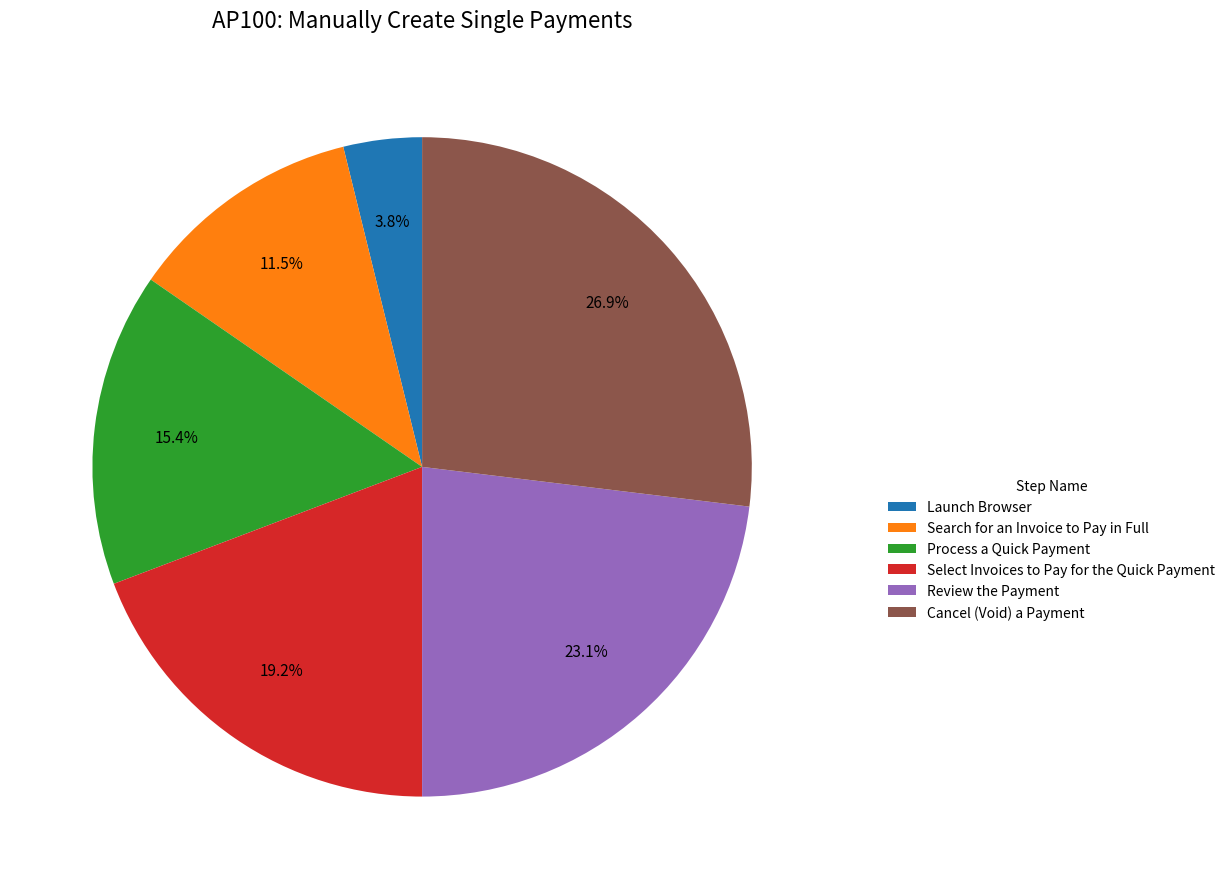

What percentage is the Review the Payment slice, to the nearest percent?

23%